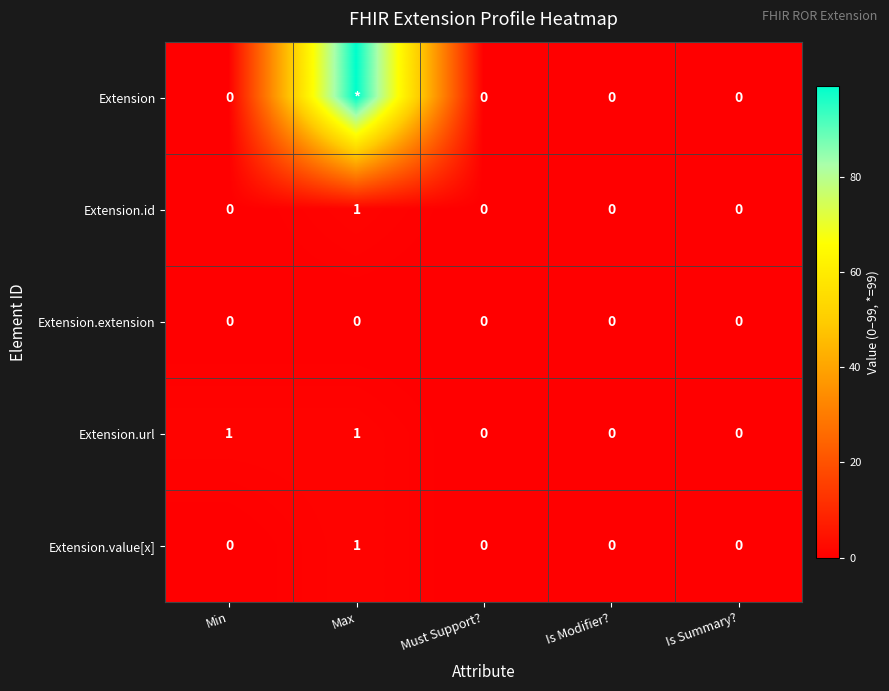

Count the number of categories in the chart.

5